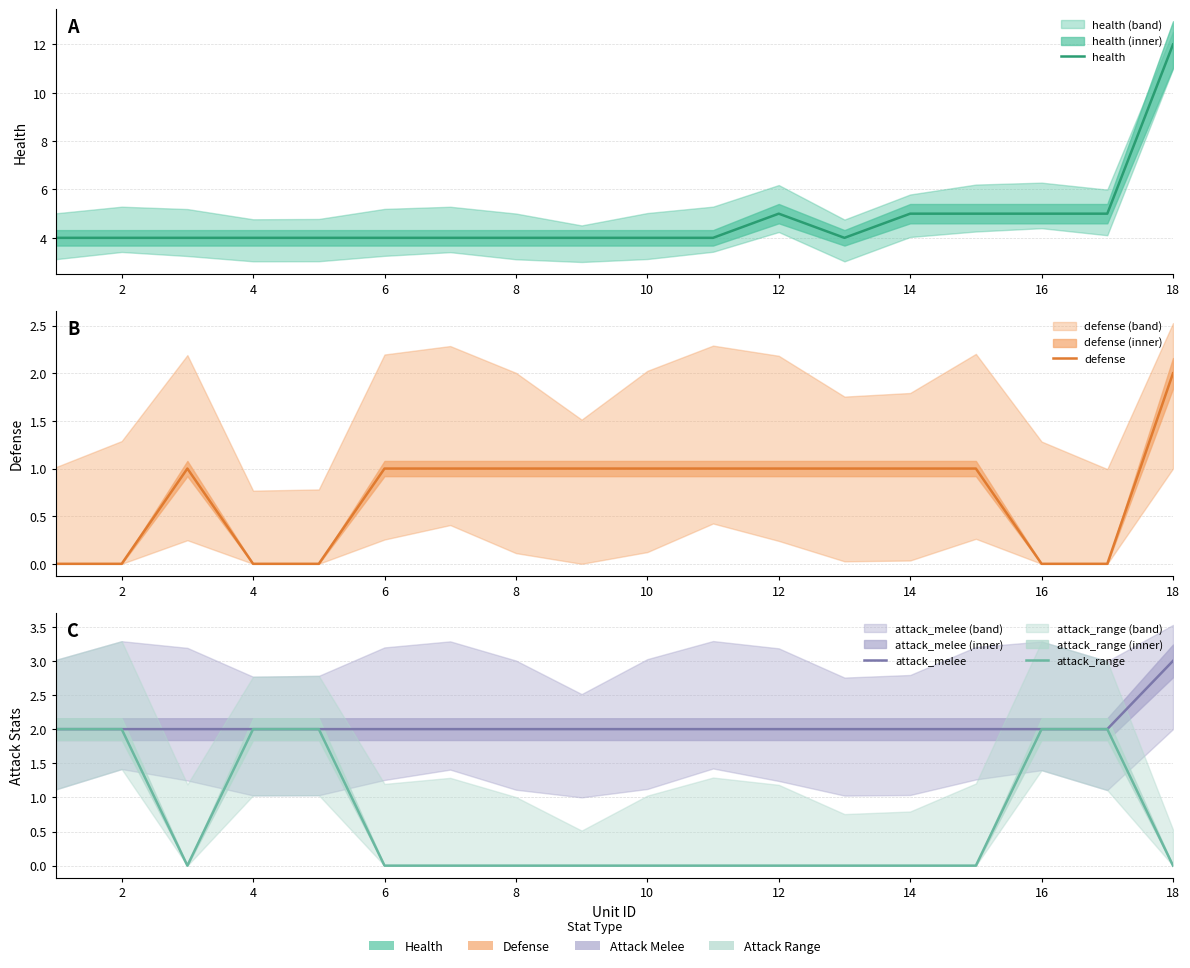

True or false: defense and health intersect in this chart.

False